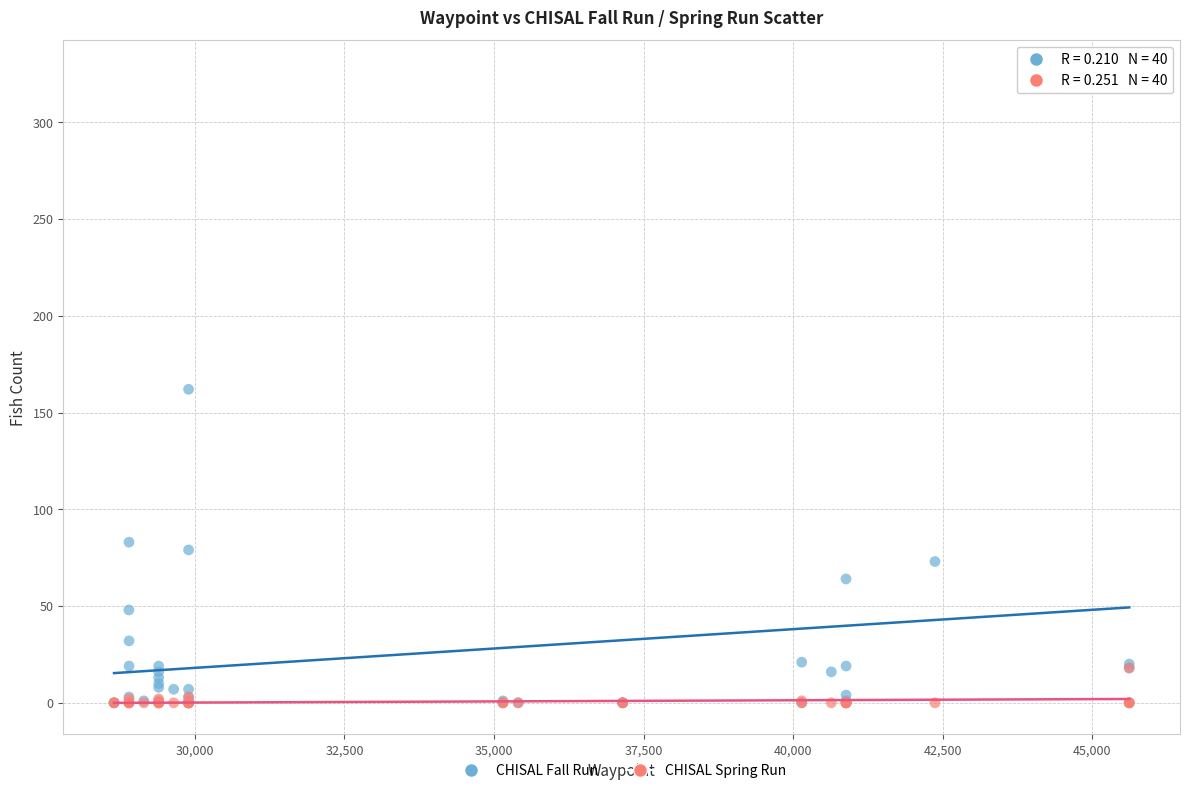

What are all the series names shown in the legend?

CHISAL Fall Run, CHISAL Spring Run